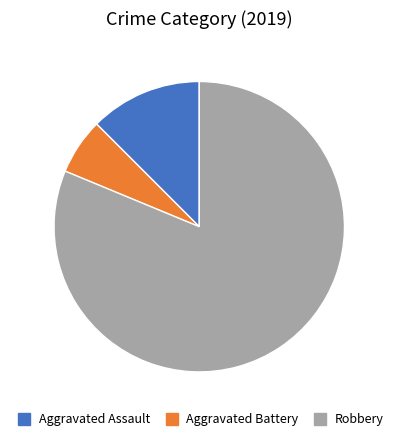

Is the sum of Robbery and Aggravated Assault greater than half?

Yes